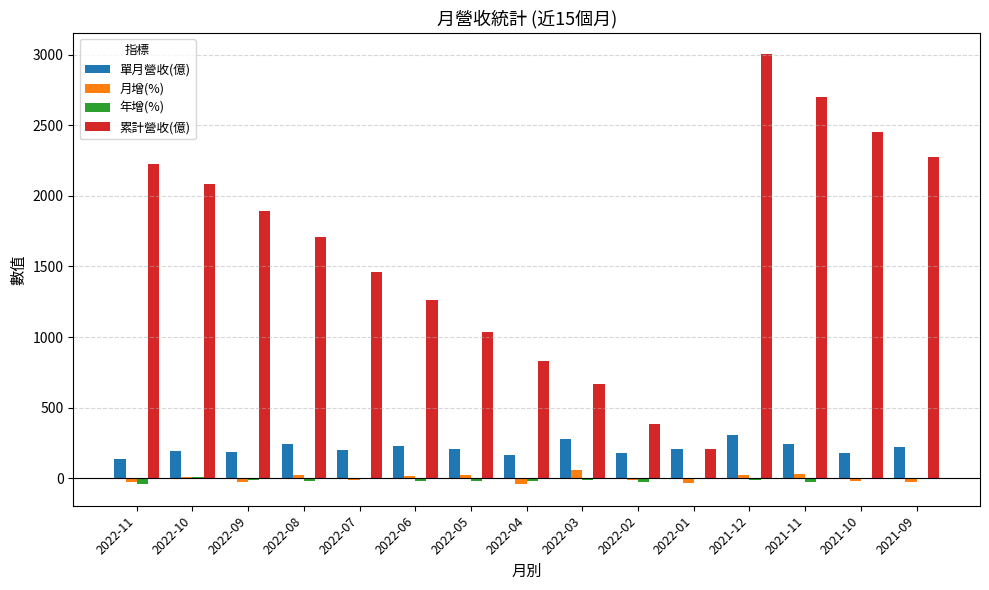

What is the maximum value for 累計營收(億)?

3002.0